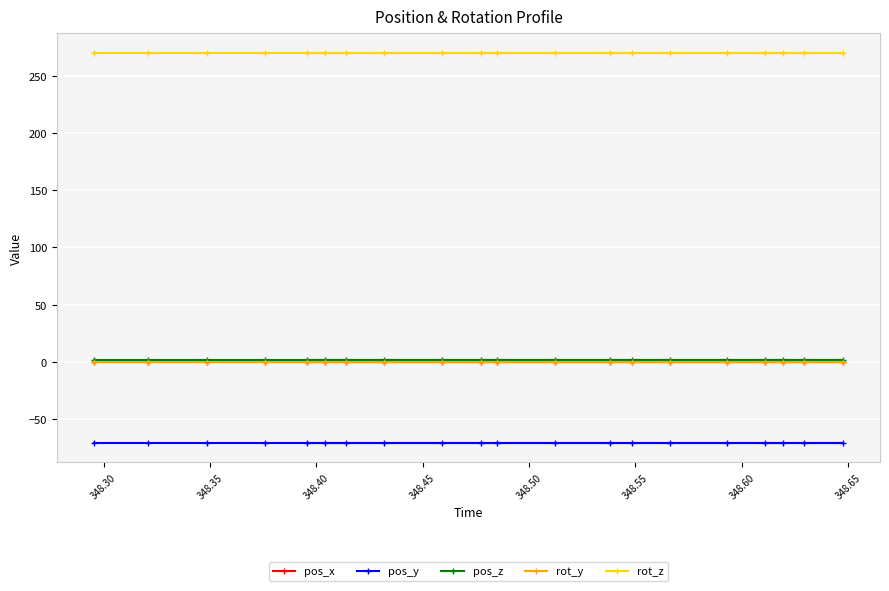

What is the value of the pos_y point at the 18th from the left?

-70.3